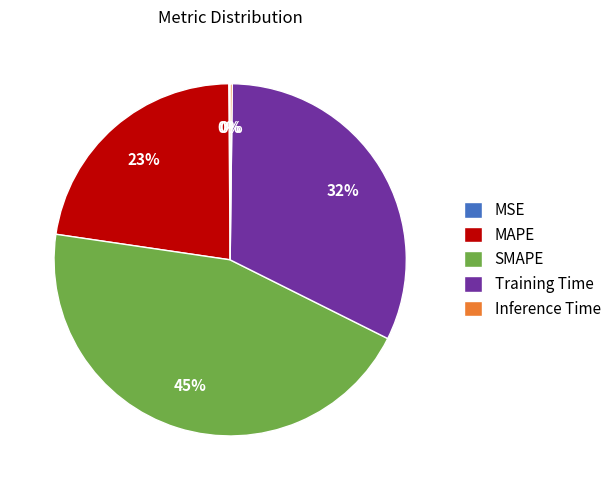

Is there any slice that represents more than half of the pie?

No